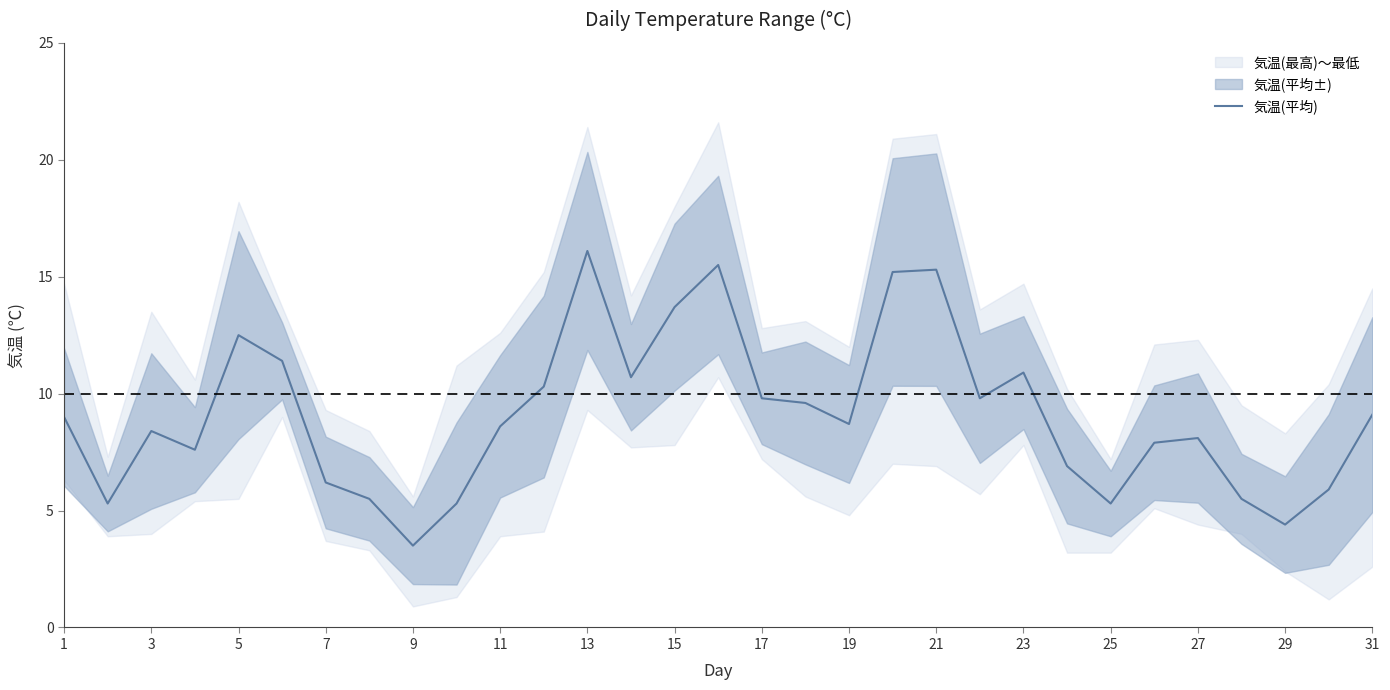

What is the lowest value of the 気温(平均) series?

3.5